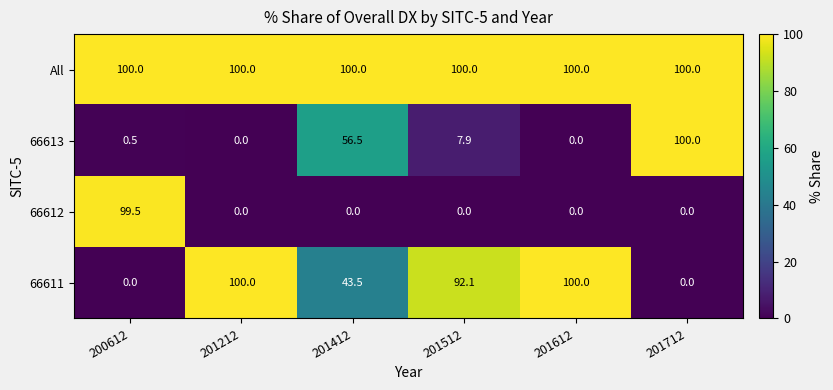

What is the difference between the second highest and minimum values in the 66611 series?

100.0